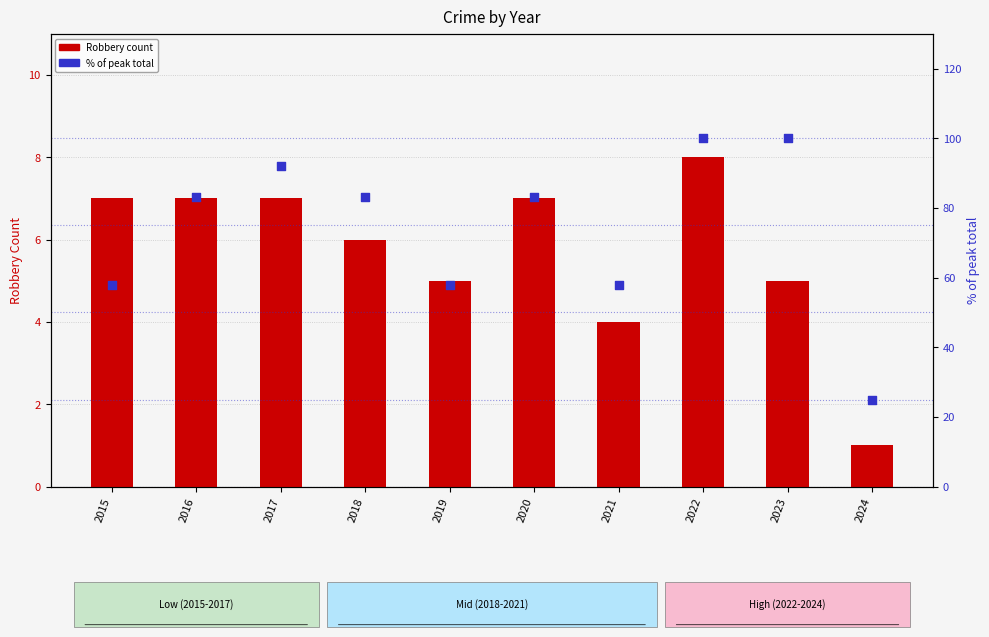

Is the value of Robbery at 2021 greater than the value of % of peak total at 2016?

No